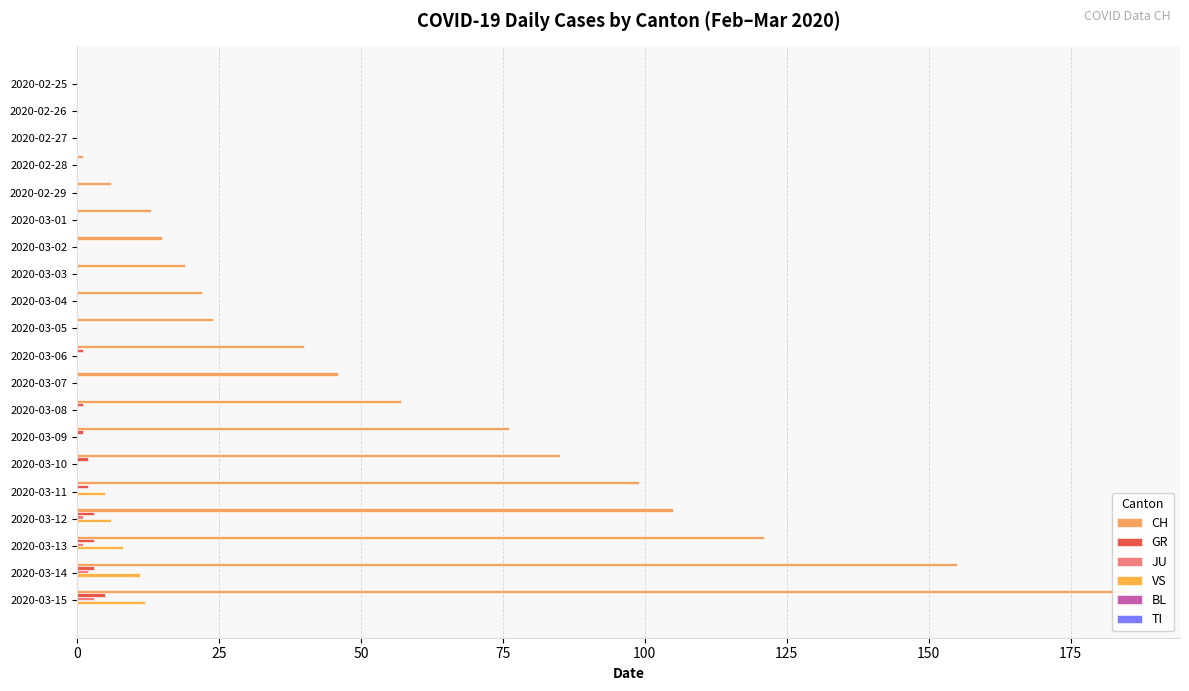

How many data points does each series have?

20